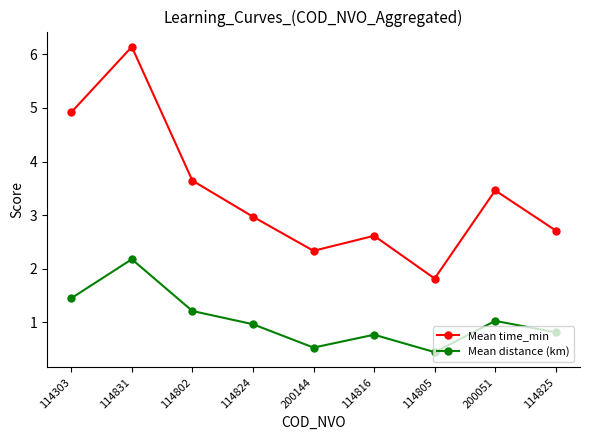

How many series are shown in this chart?

2